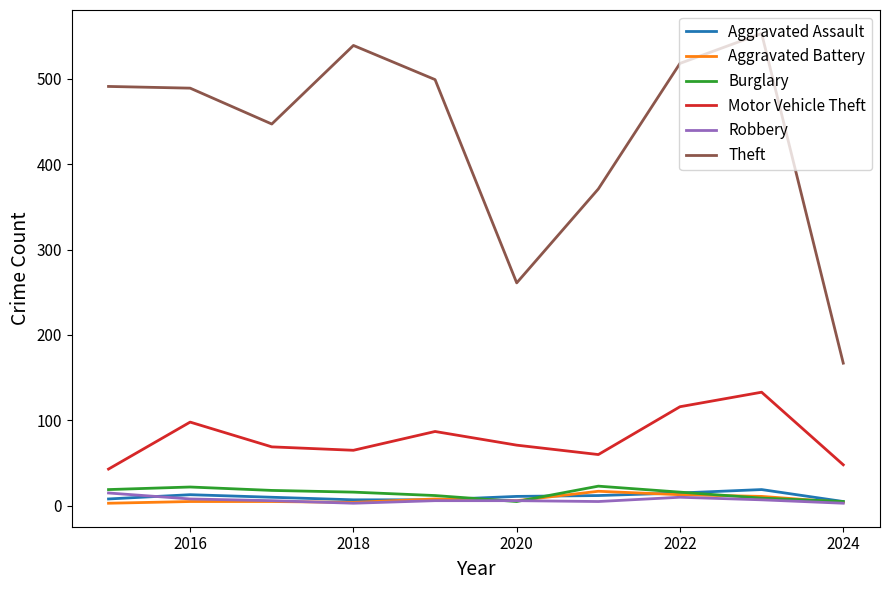

Which series has the largest total across all categories?

Theft